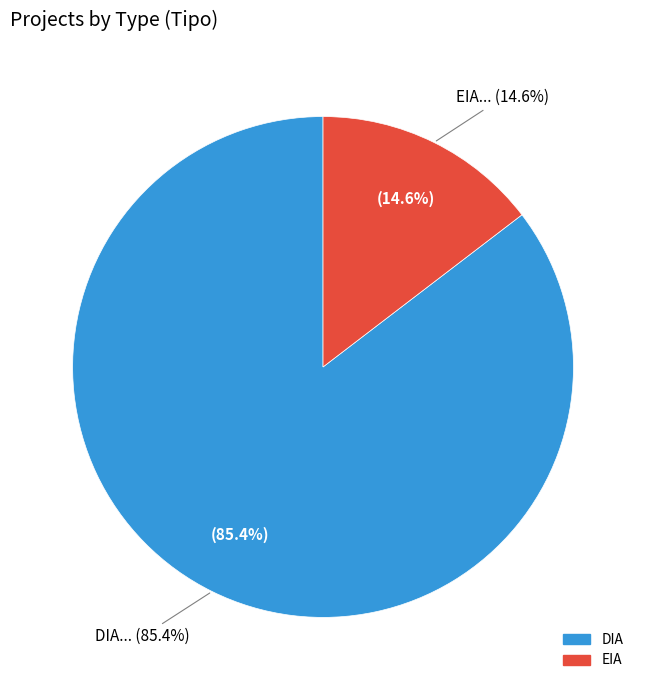

Rank the categories by value from lowest to highest.

EIA, DIA